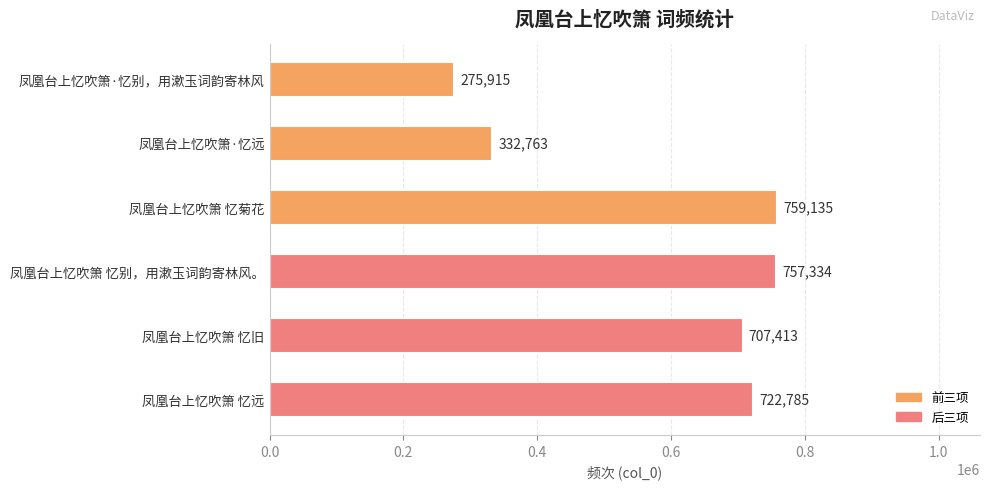

What is the sum of all values?

3555345